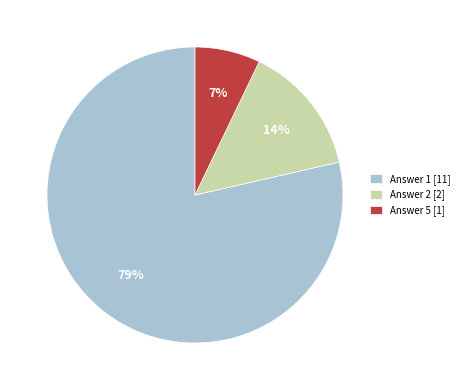

To the nearest percent, what is the difference between the Answer 2 [2] and Answer 5 [1] slice percentages?

7%